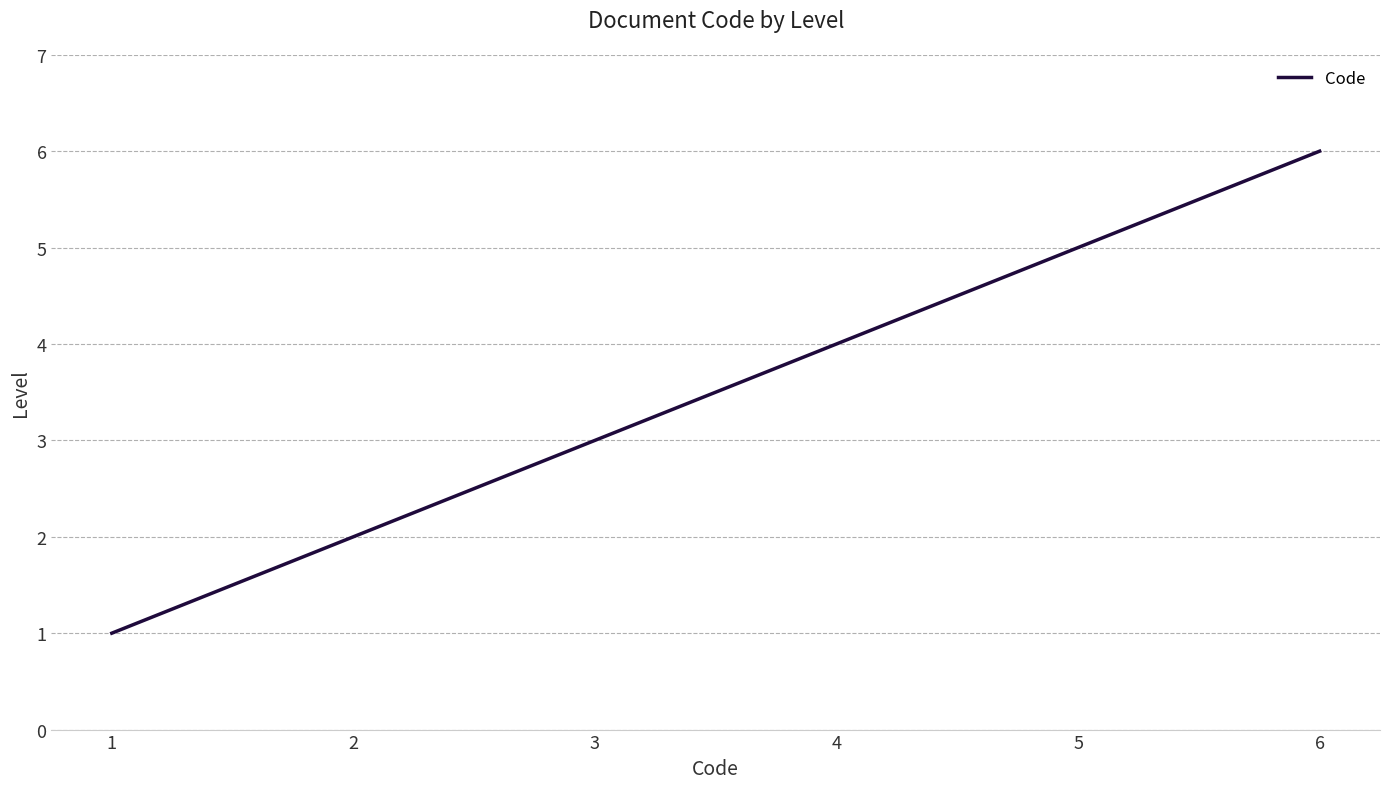

Does the chart display data point markers on the line(s)?

No